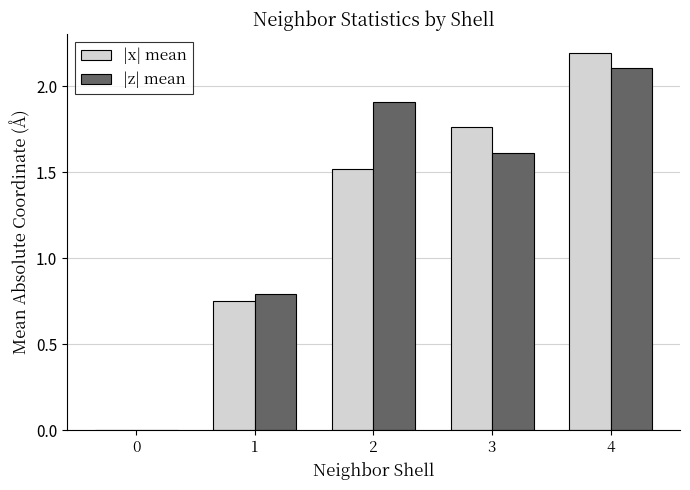

What is the approximate value of |z| mean at 4?

2.1